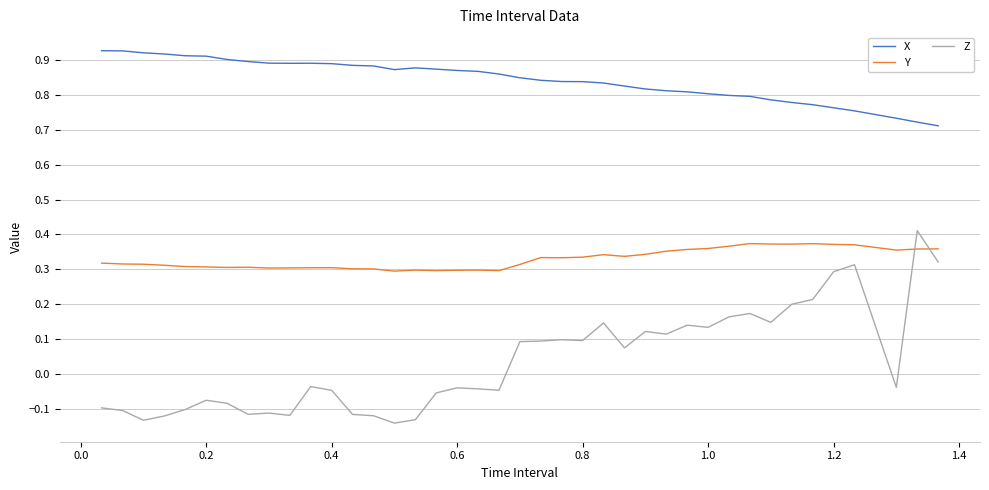

Which series has the widest spread of values?

Z